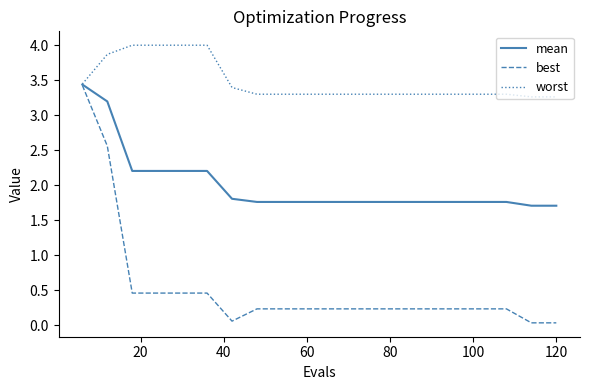

How many lines are shown in the chart?

3